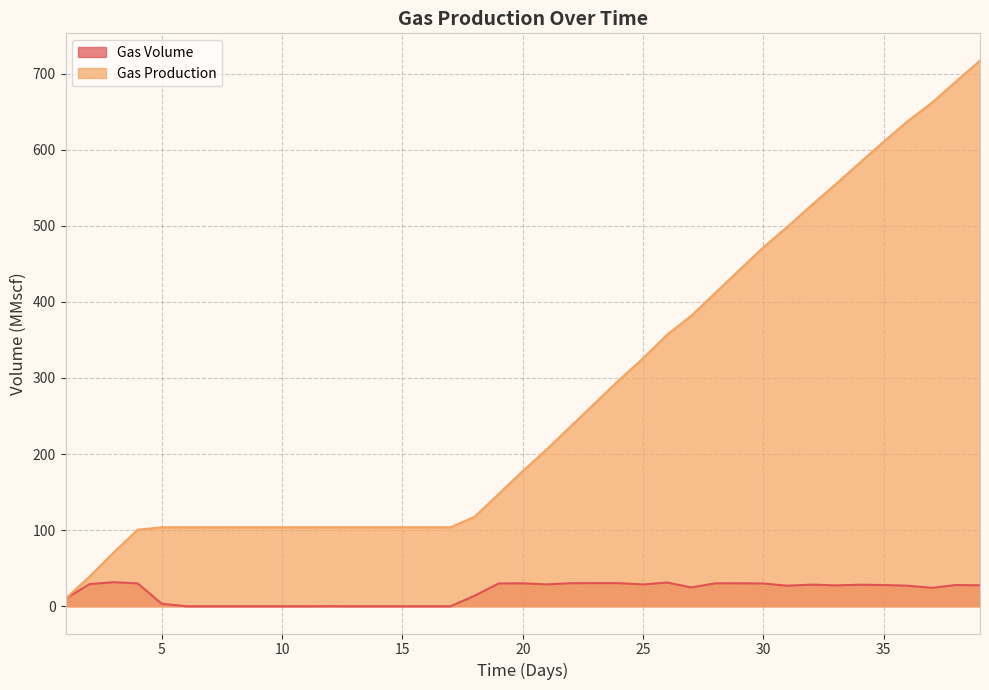

Does the chart have visible grid lines?

Yes